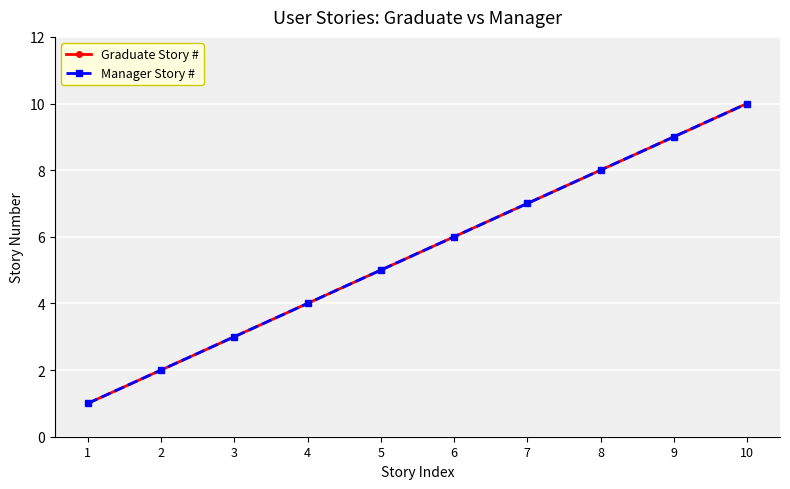

Which series changed the most between 4 and 8?

Graduate Story #